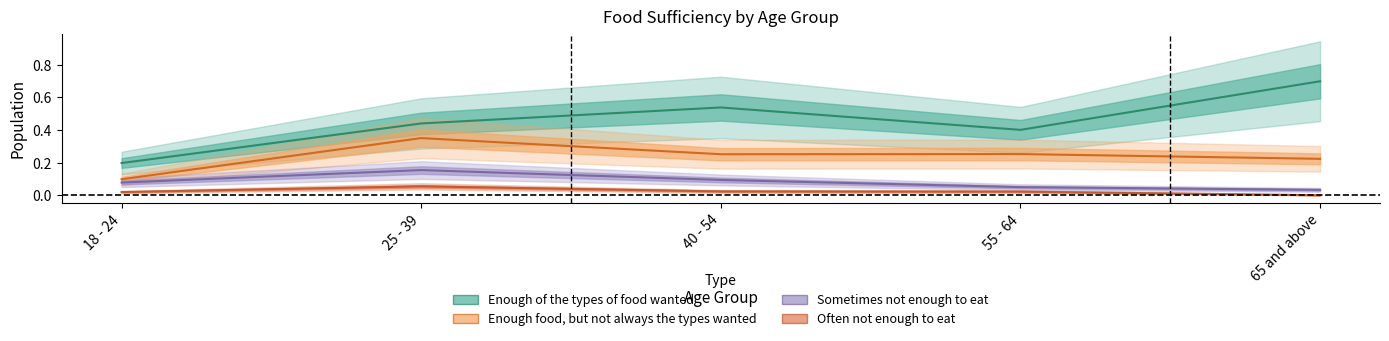

At which category does Sometimes not enough to eat reach its first local peak?

25 - 39